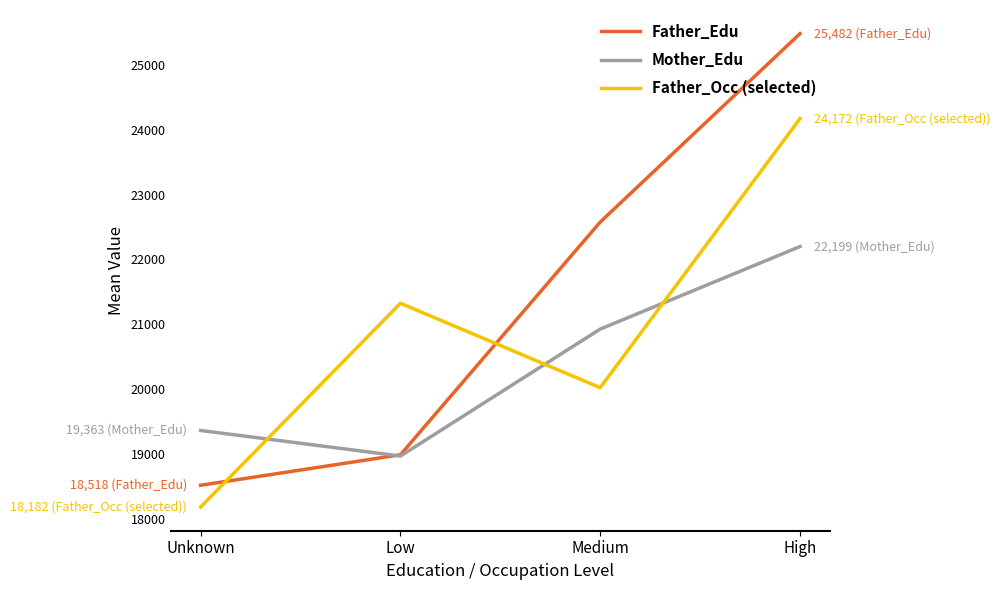

Reading right to left, extract all data points from this chart.

Father_Edu: 25481.8	22576.9	18988.1	18518.3
Mother_Edu: 22199.2	20926.4	18968.8	19363.0
Father_Occ (selected): 24171.9	20023.0	21324.8	18182.2